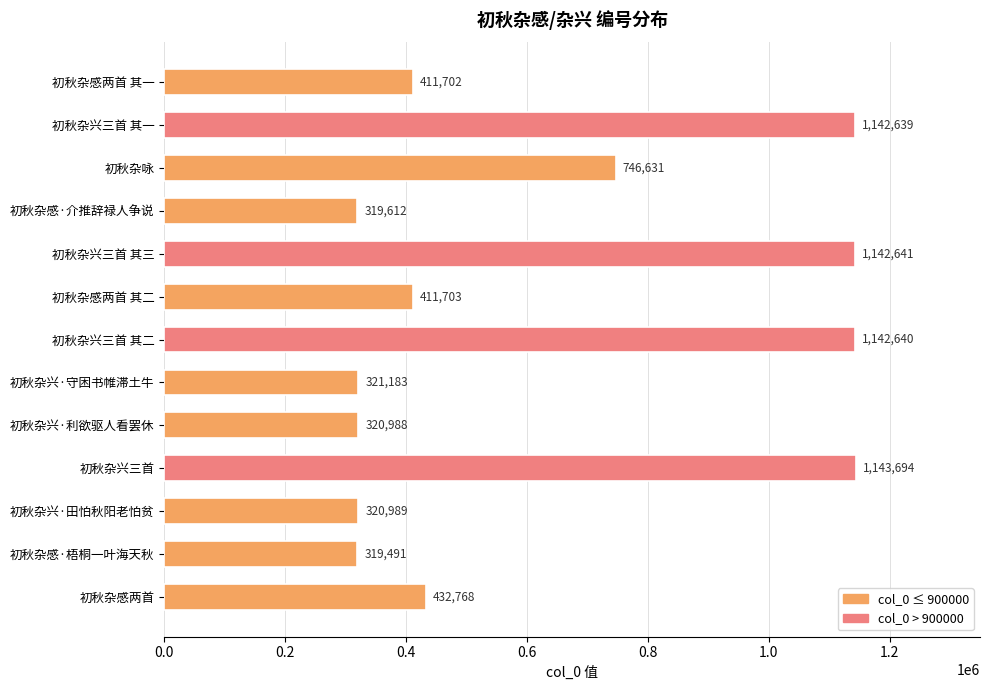

Read the value at 初秋杂兴三首 其一.

1142639